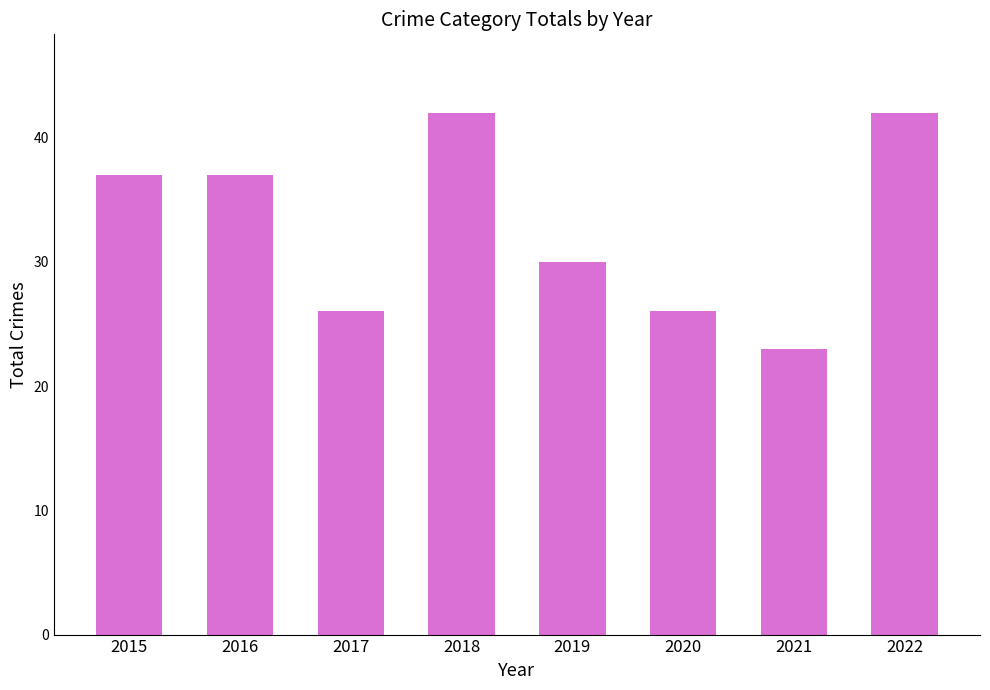

Reading right to left, what are all the values shown in this chart?

2022=42	2021=23	2020=26	2019=30	2018=42	2017=26	2016=37	2015=37